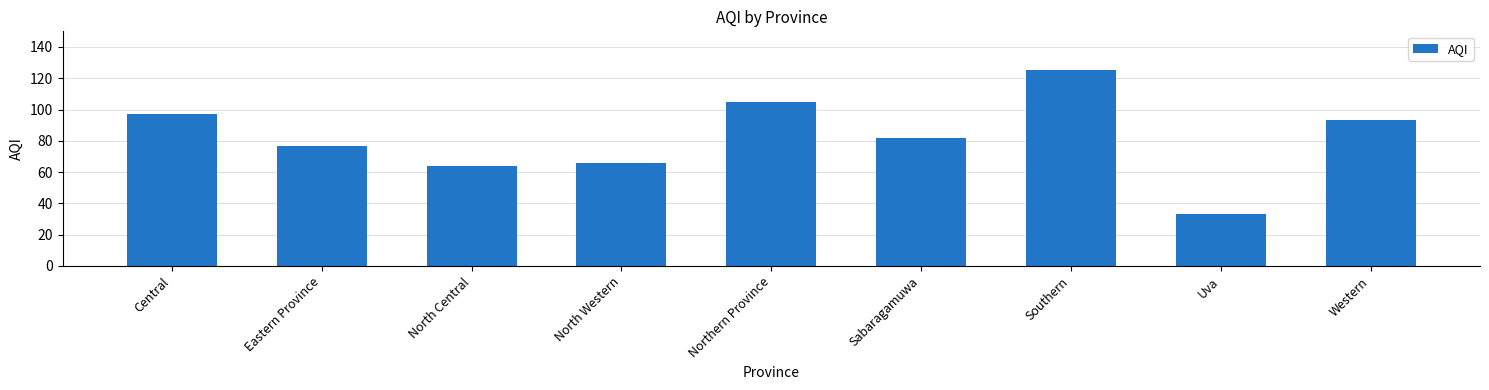

What is the minimum value shown in the chart?

33